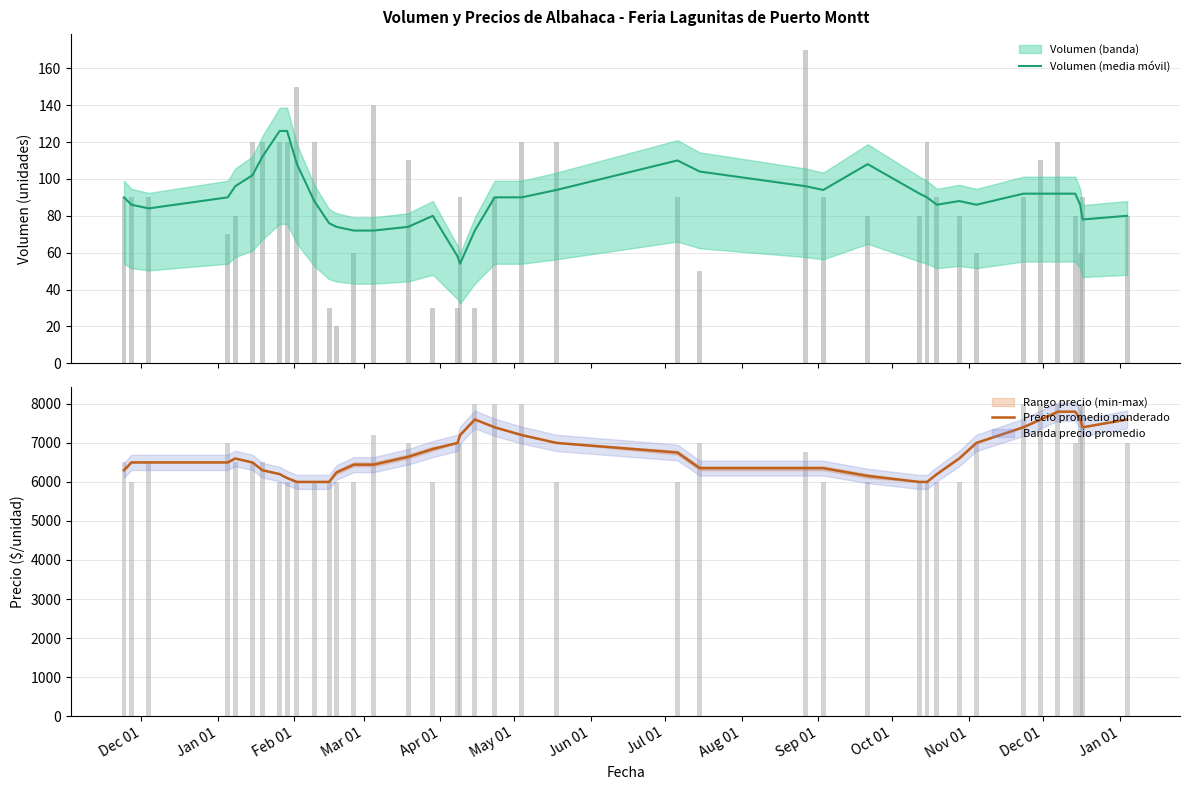

Which series changed the most between Apr 01 and Jul 01?

Precio promedio ponderado